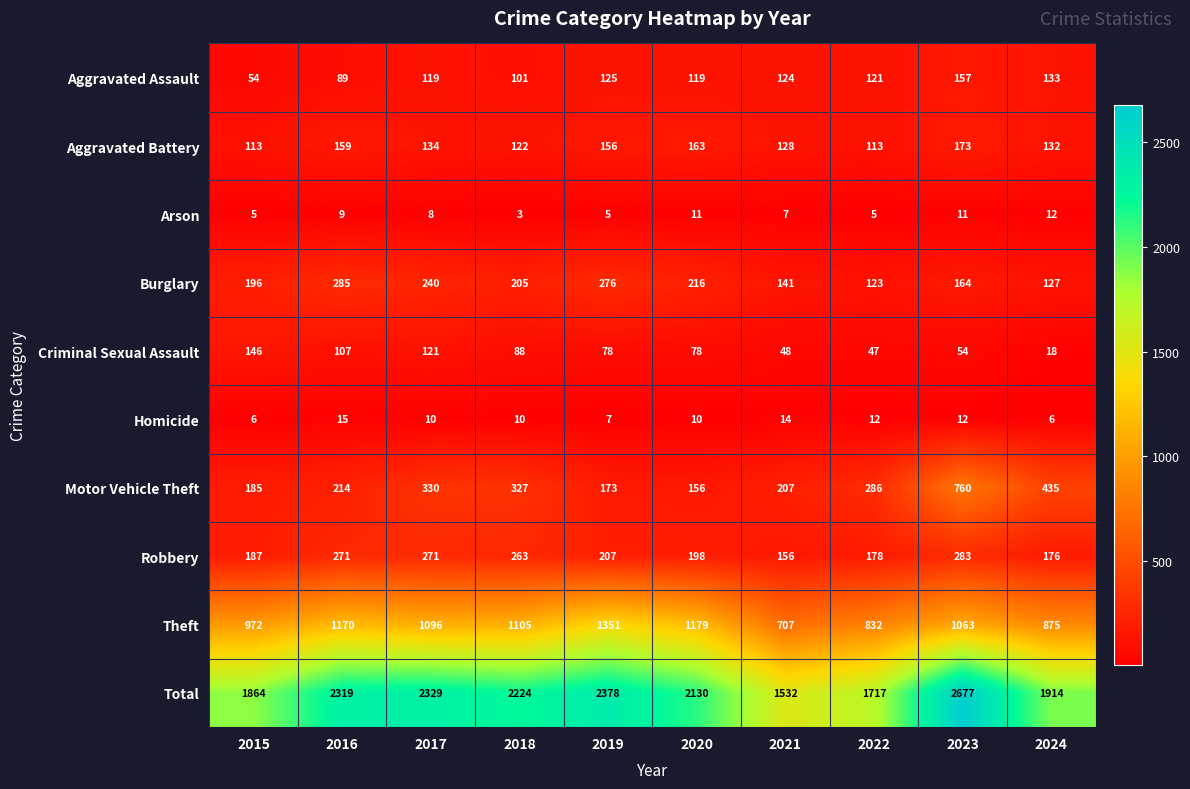

At which category does the chart reach its peak across all series?

2023